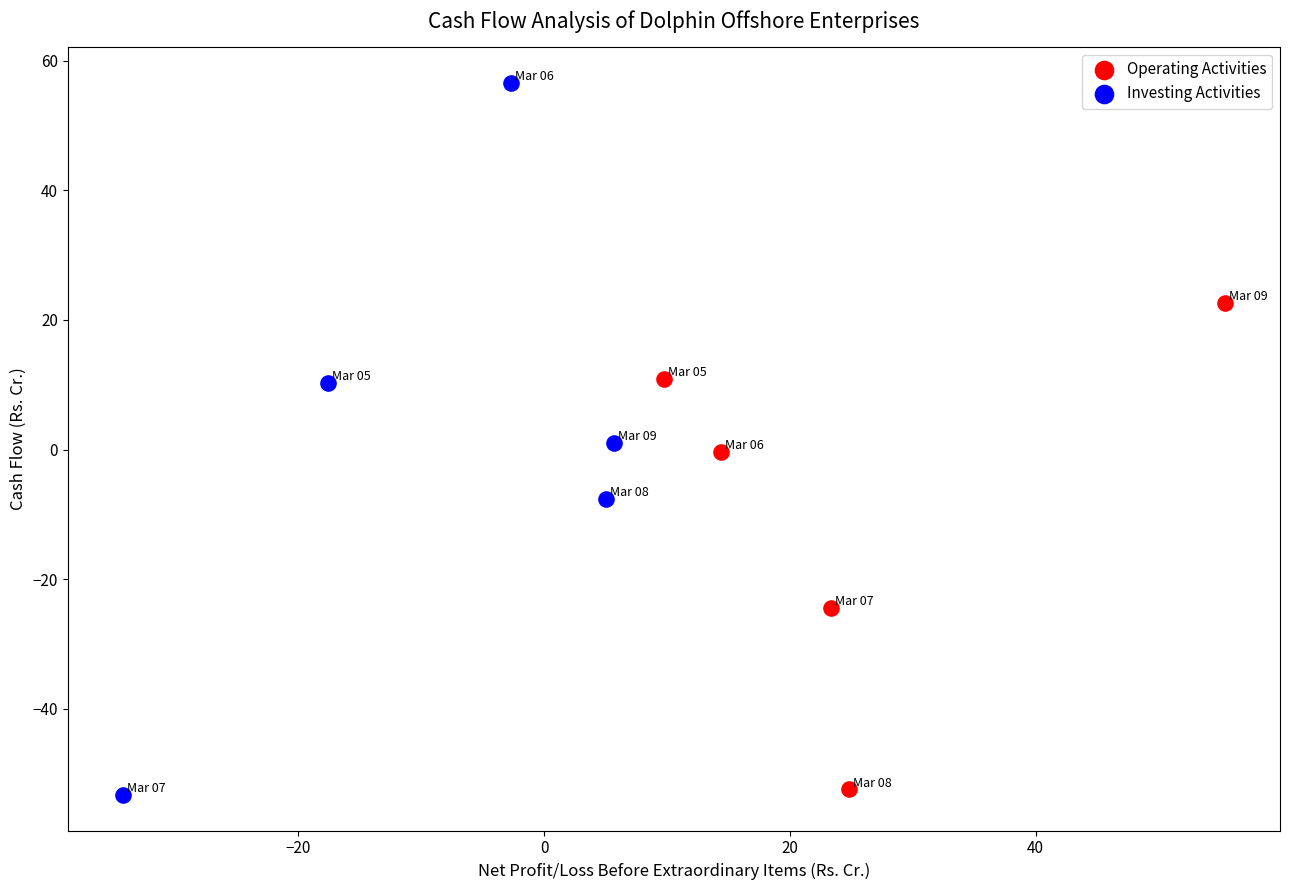

Which series reaches the maximum Y coordinate?

Investing Activities